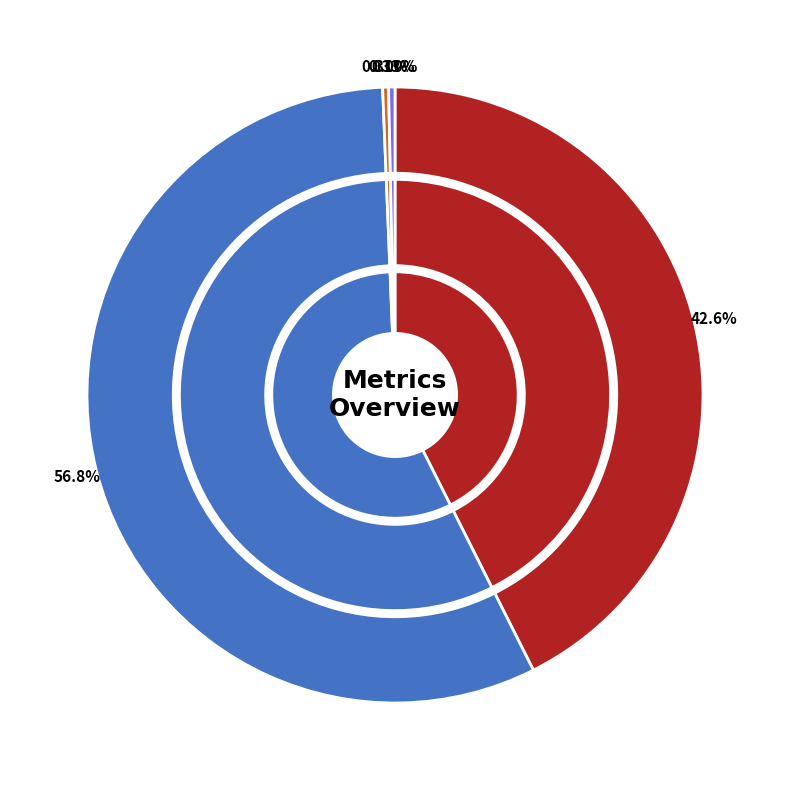

Is it true that Inference Time is 0% of the pie?

True